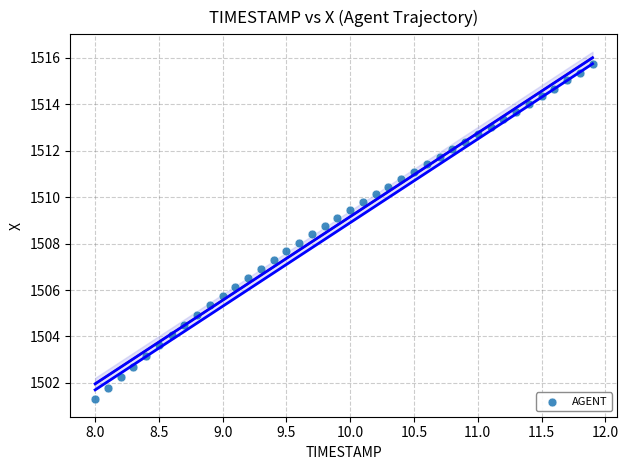

What is the range of Y values (max minus min)?

14.4